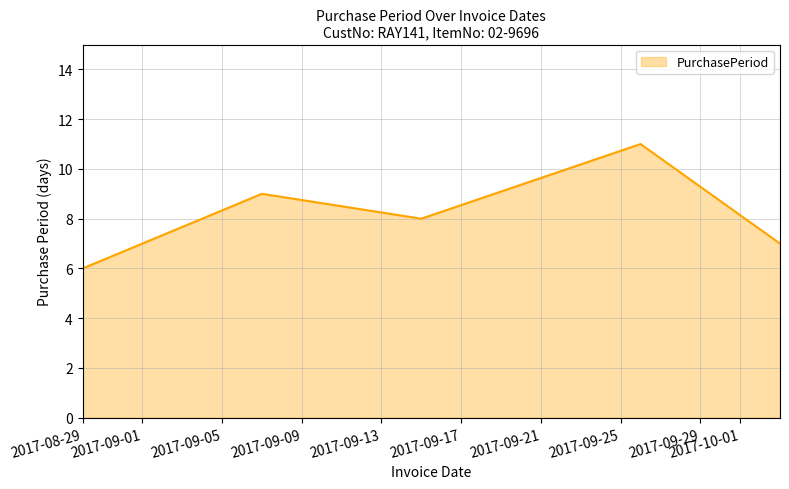

What is the smallest value displayed?

6